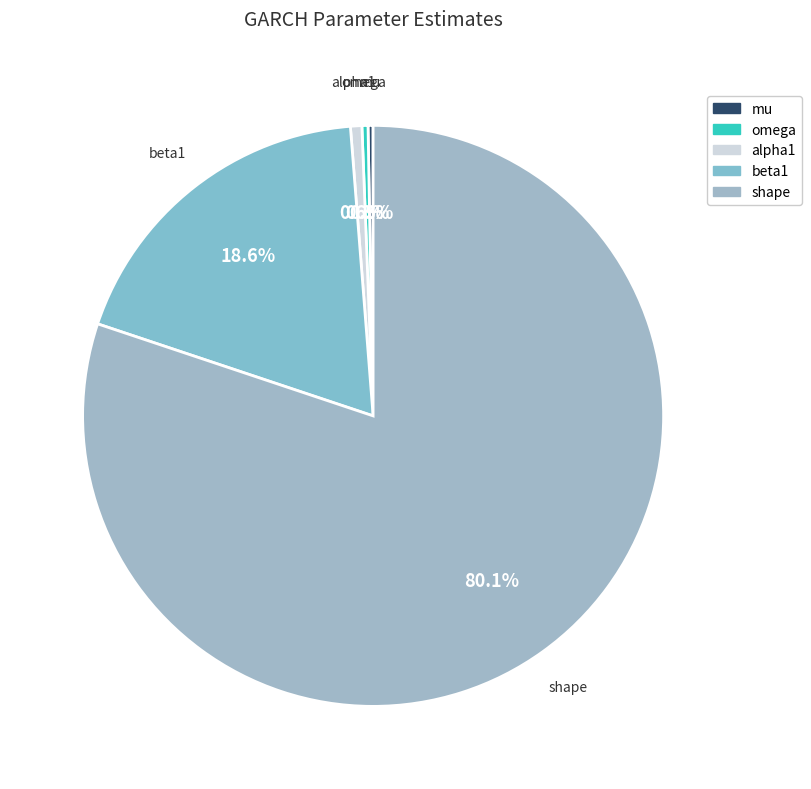

Do omega and alpha1 together represent more than half of the pie?

No